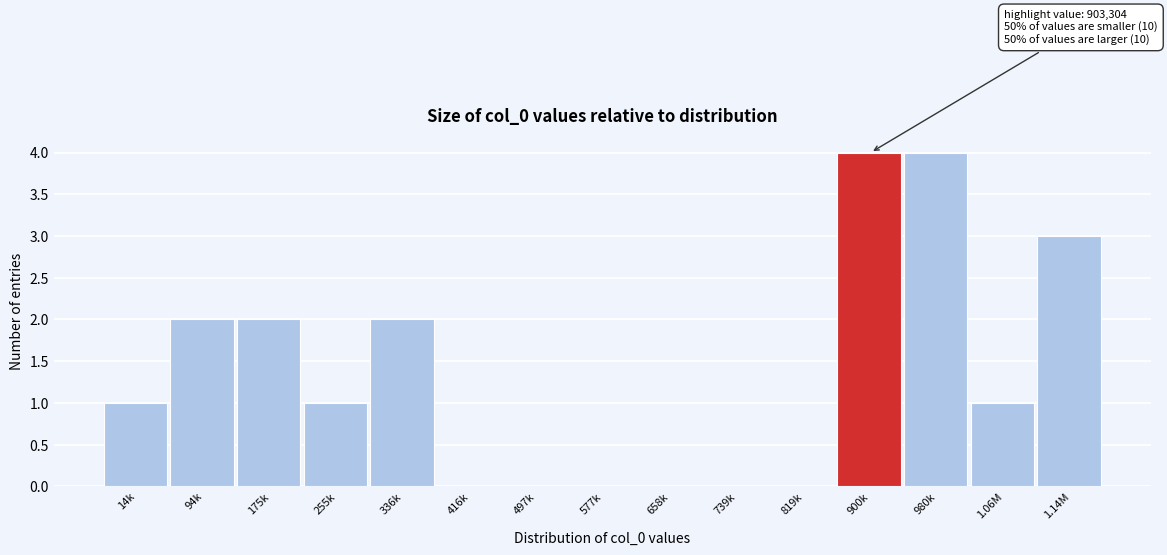

Reading left to right, list all the values displayed in this chart.

14k=1	94k=2	175k=2	255k=1	336k=2	416k=0	497k=0	577k=0	658k=0	739k=0	819k=0	900k=4	980k=4	1.06M=1	1.14M=3